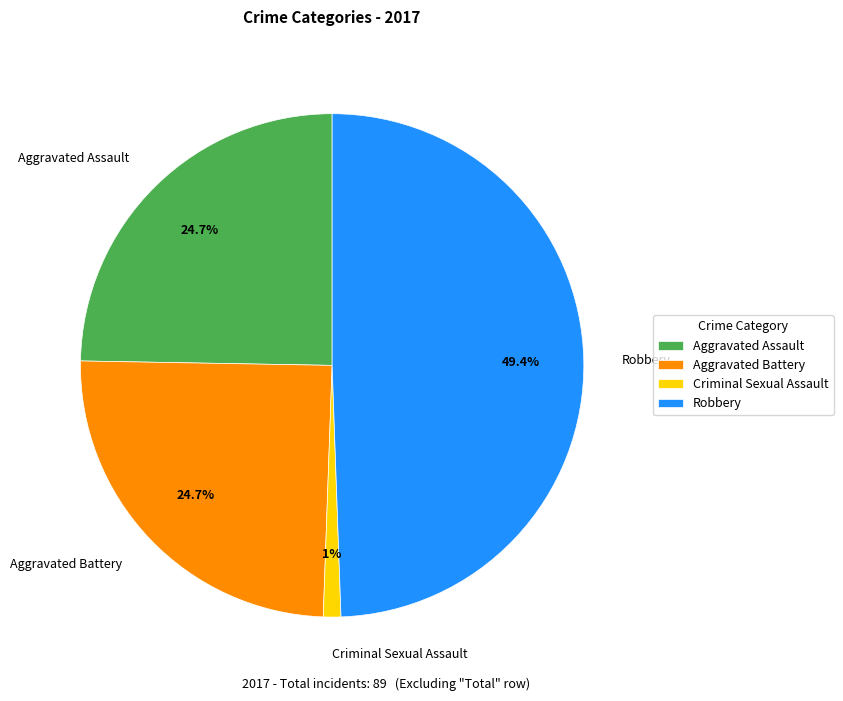

To the nearest percent, what is the difference between the Robbery and Aggravated Assault slice percentages?

25%